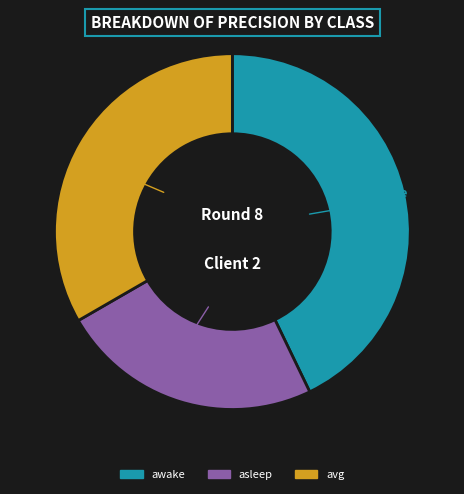

Does any single category account for the majority?

No